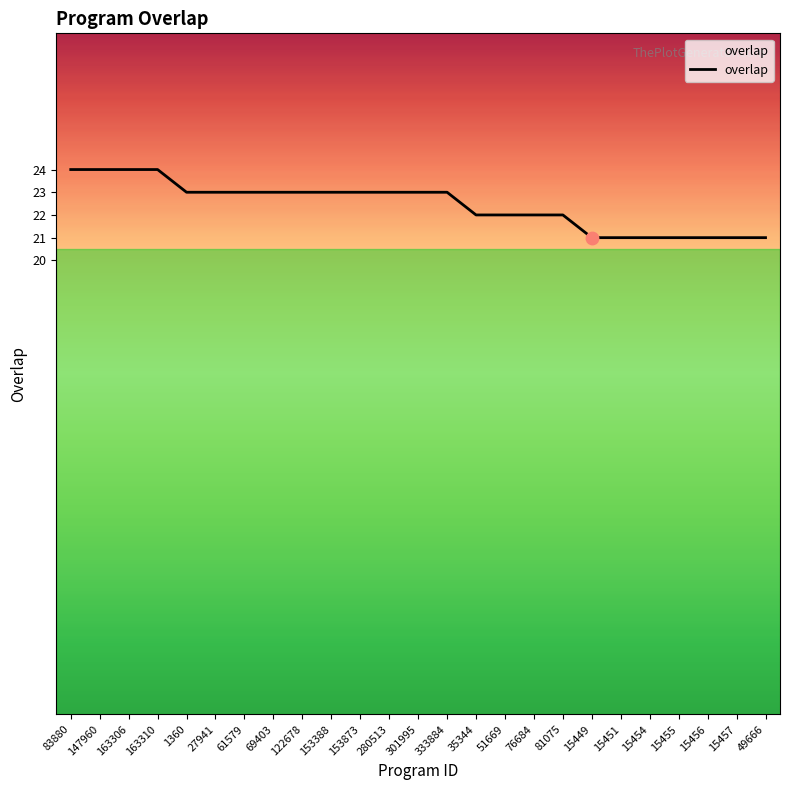

Approximately how many times larger is the value at 15454 compared to 333884?

0.9